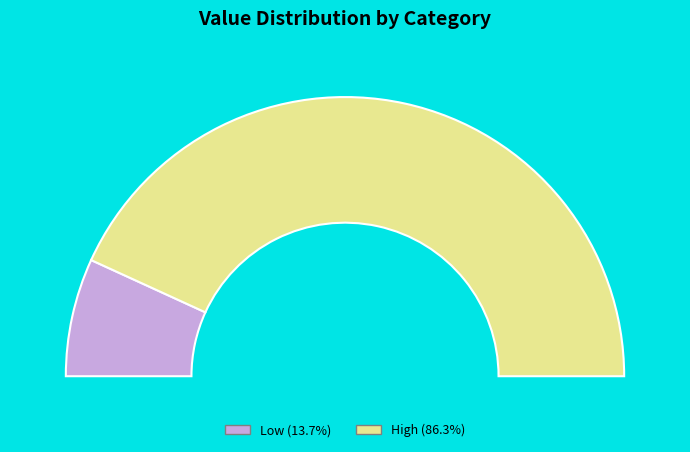

Between High and Low, which is larger?

High